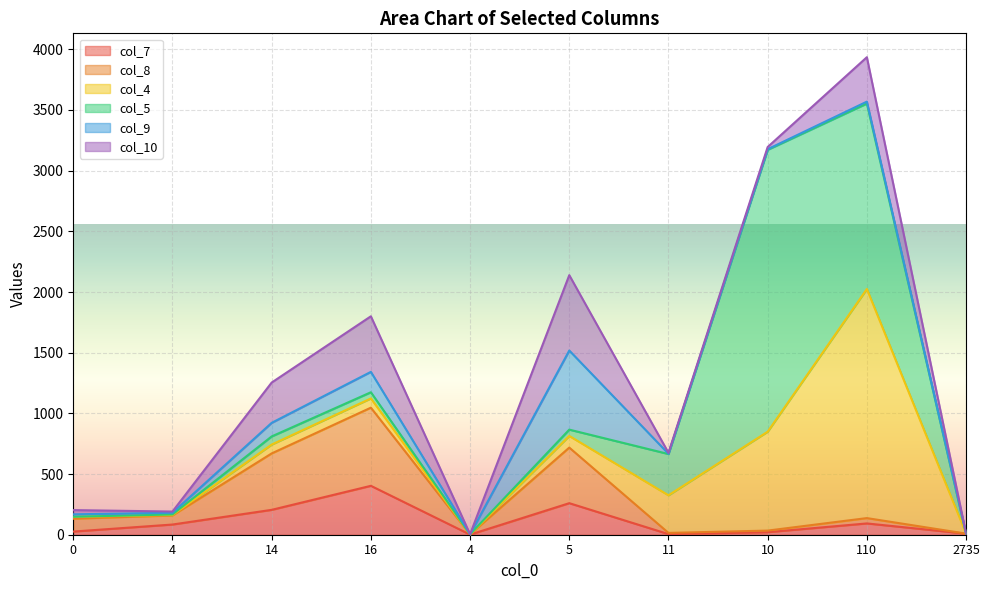

Does the chart display data point markers on the line(s)?

No